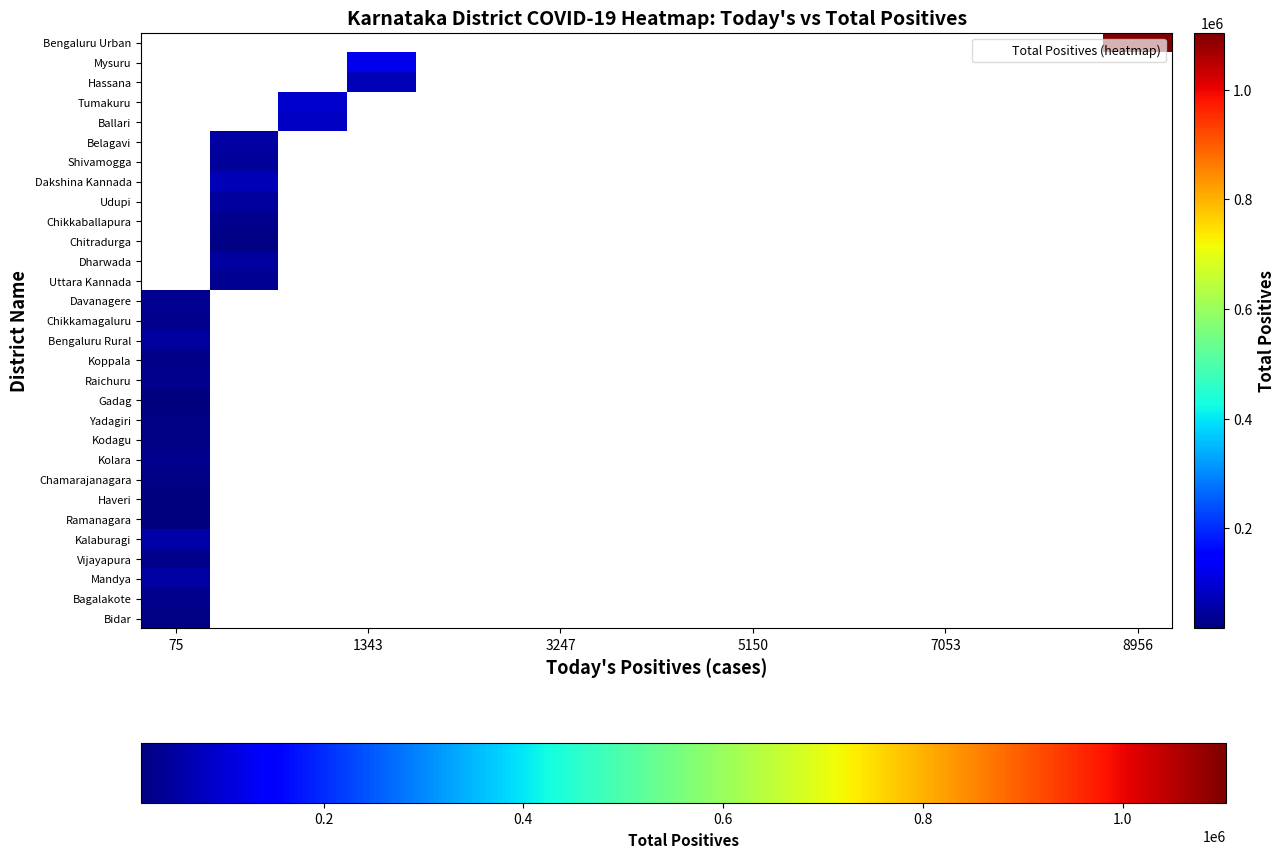

At which category does the chart reach its minimum across all series?

75